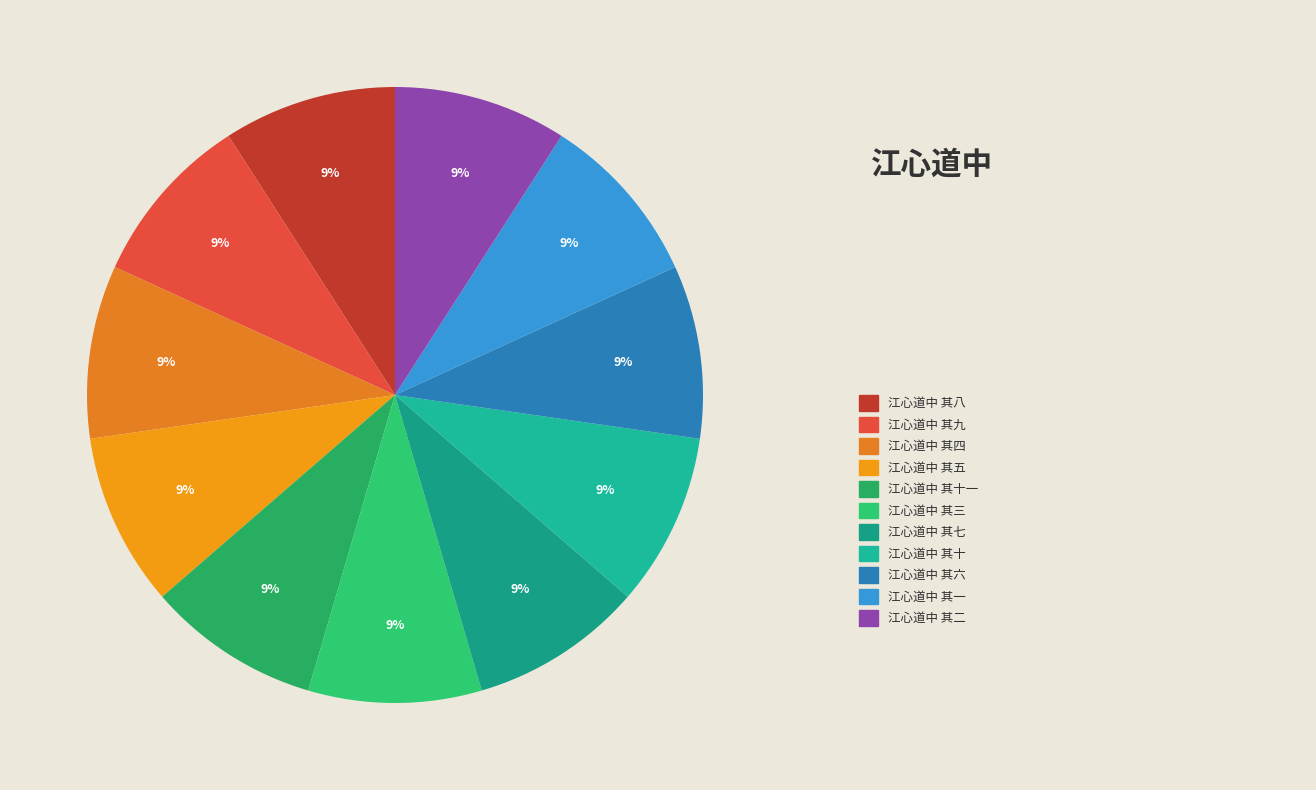

To the nearest percent, what is the average slice percentage?

9%